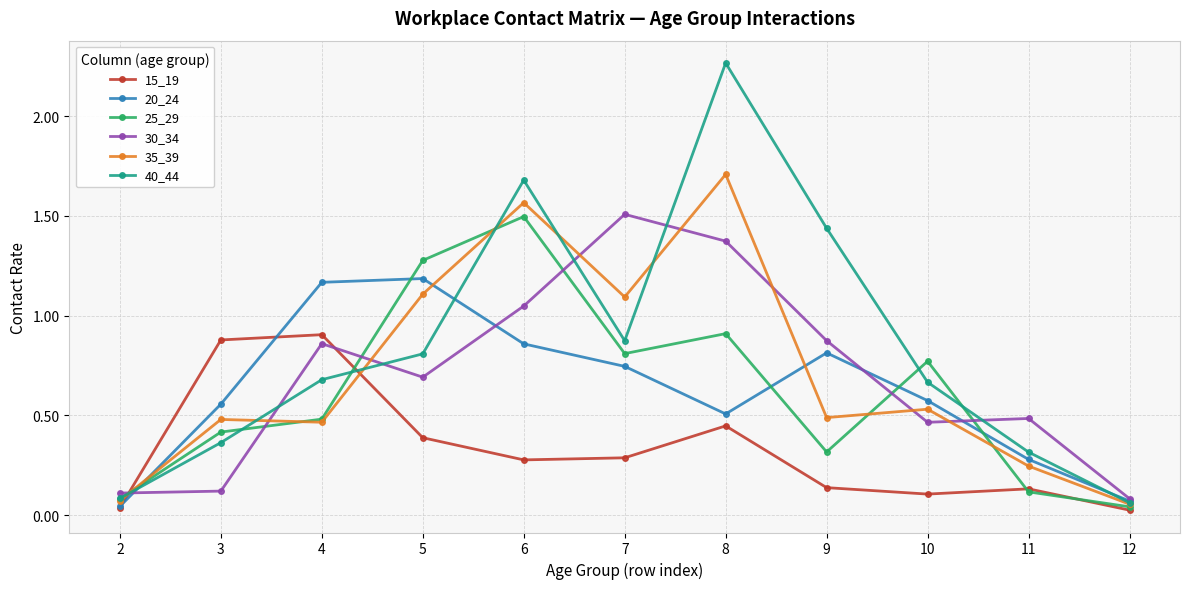

How many data points does each series have?

11